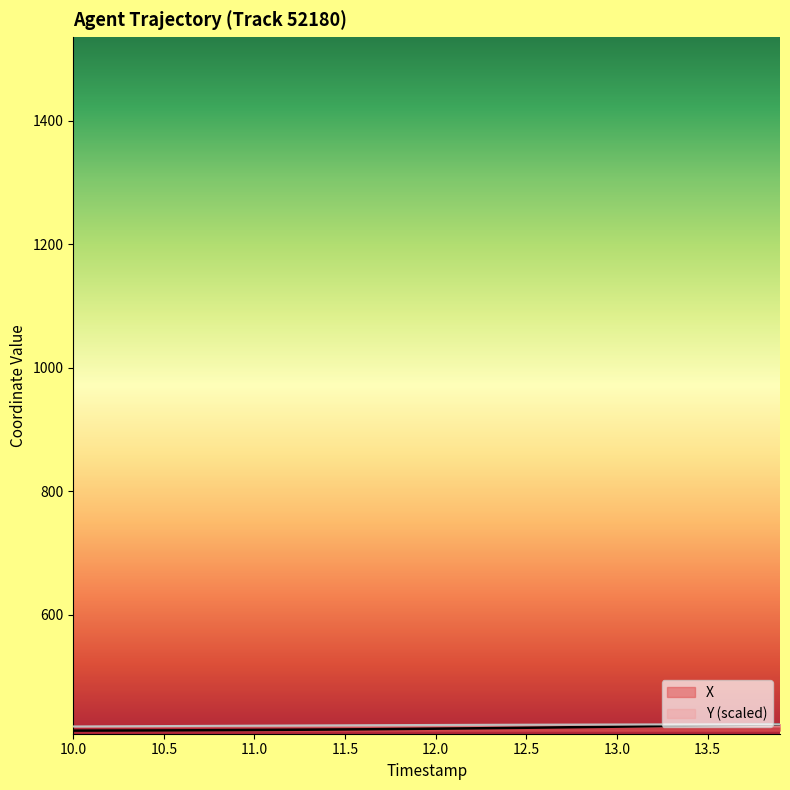

Which series has the widest spread of values?

X